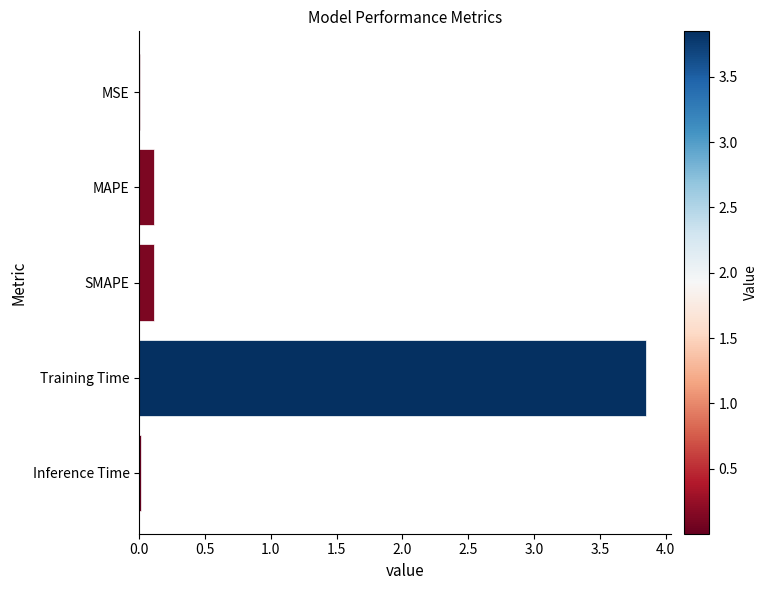

Which label corresponds to the largest value in the chart?

Training Time